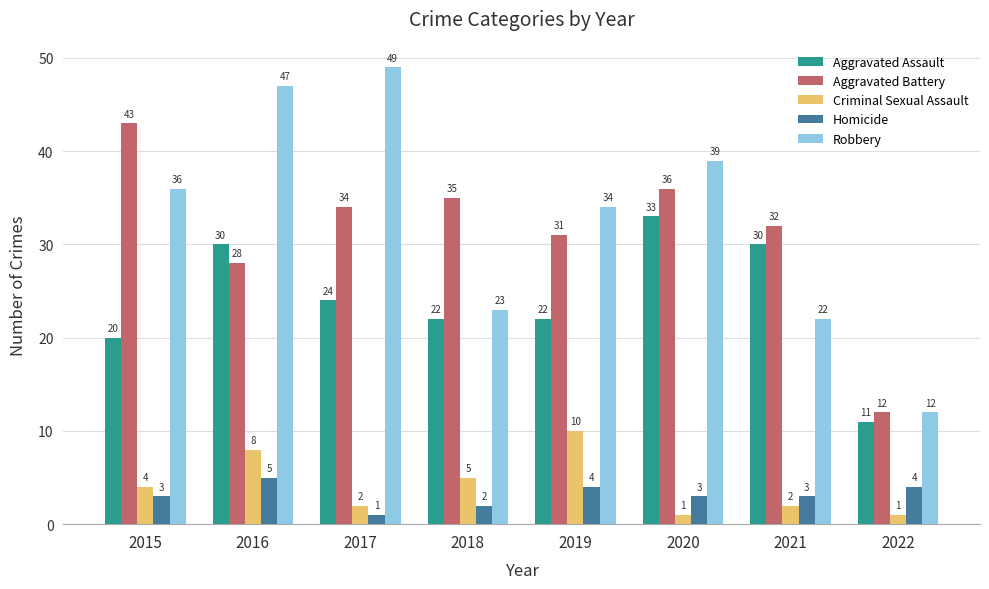

At which label does Aggravated Assault first exceed 24?

2016